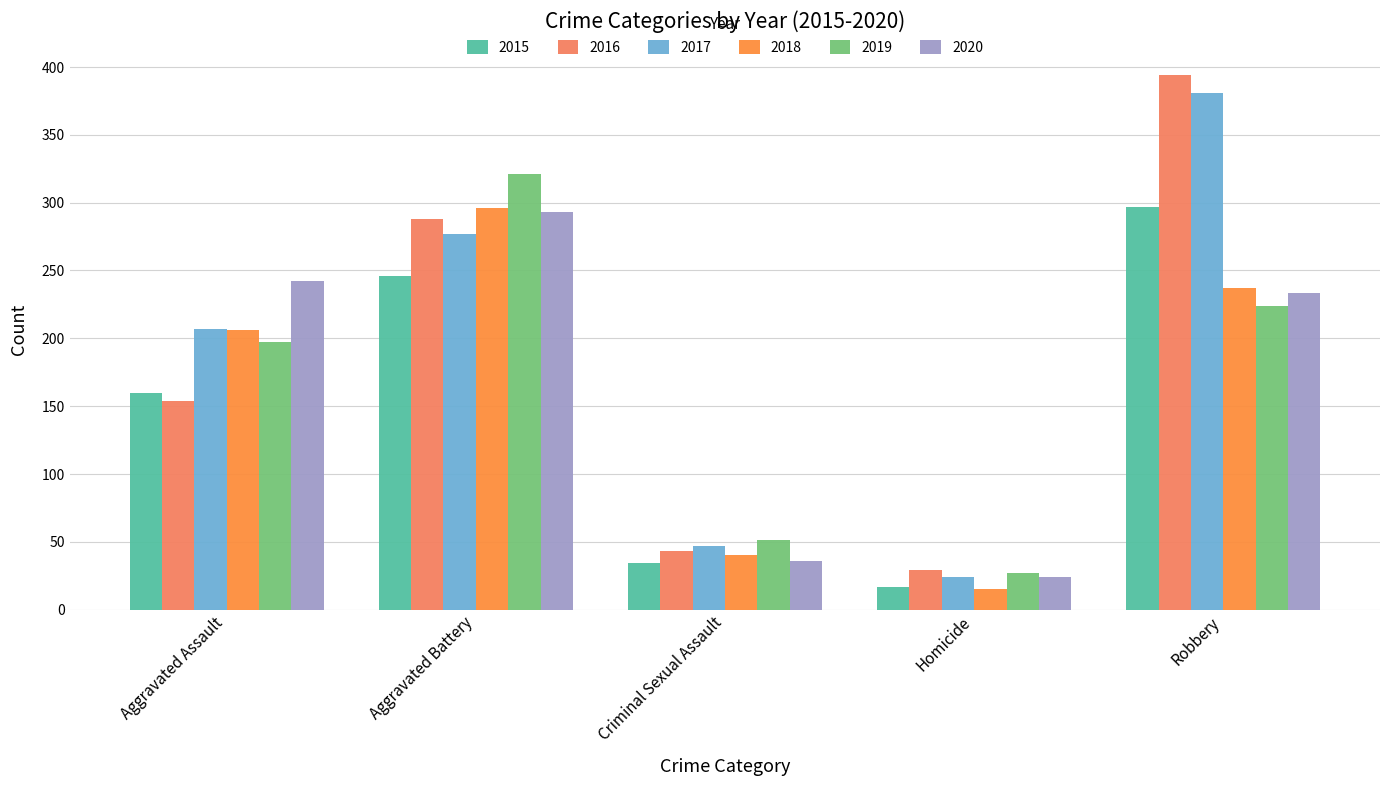

What is the sum of the 2016 values at Aggravated Battery and Homicide?

317